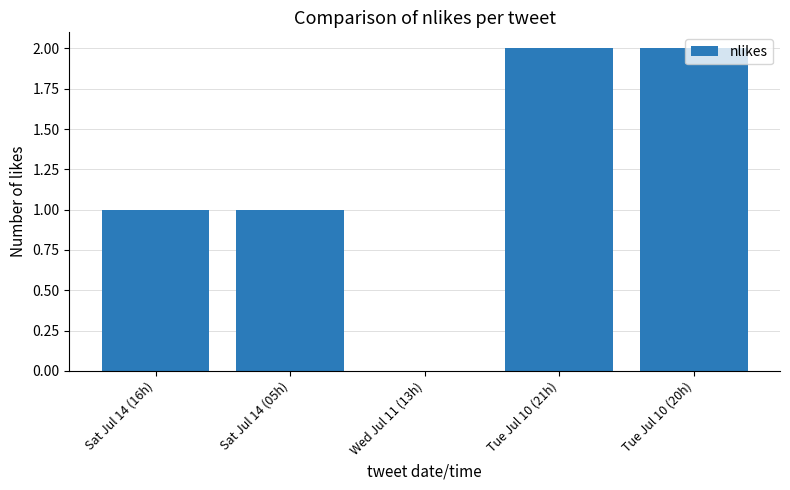

What is the change in value from Wed Jul 11 (13h) to Tue Jul 10 (21h)?

+2